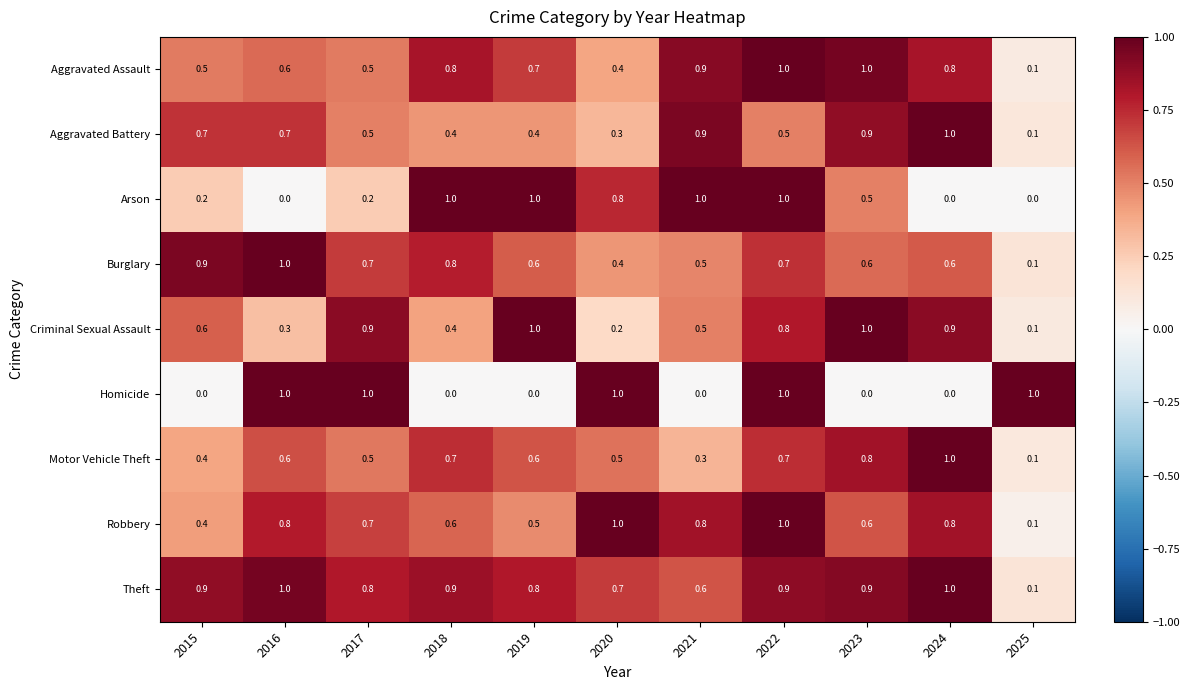

What is the difference between the maximum and minimum values in the Homicide series?

1.0